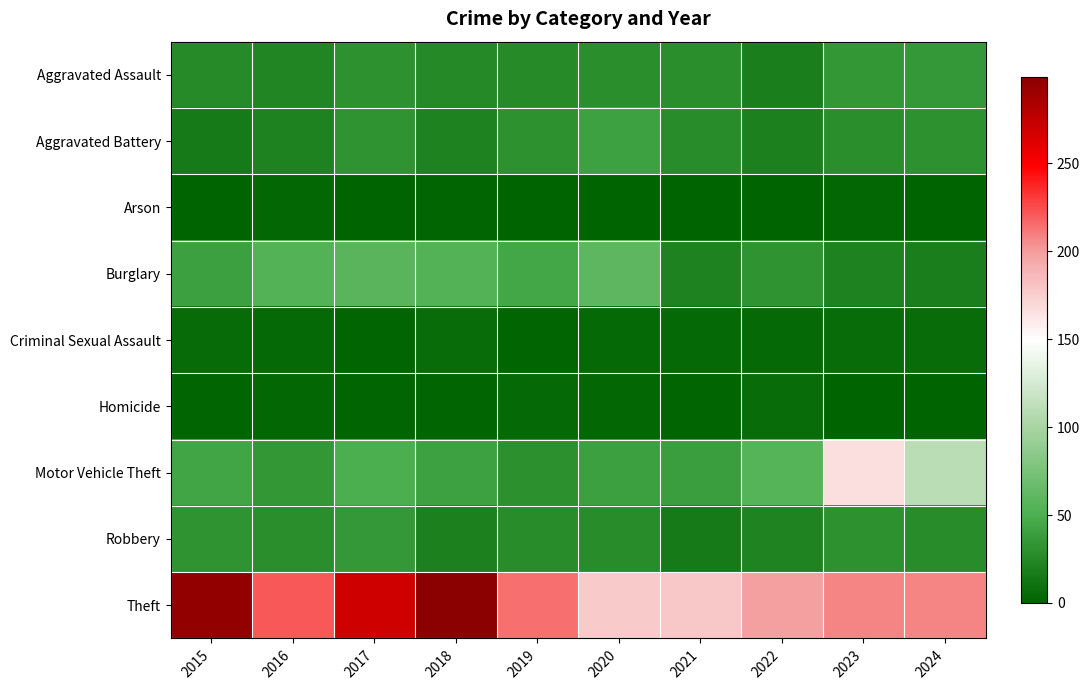

Rank the series at 2024 from lowest to highest value.

Homicide, Arson, Criminal Sexual Assault, Burglary, Robbery, Aggravated Battery, Aggravated Assault, Motor Vehicle Theft, Theft